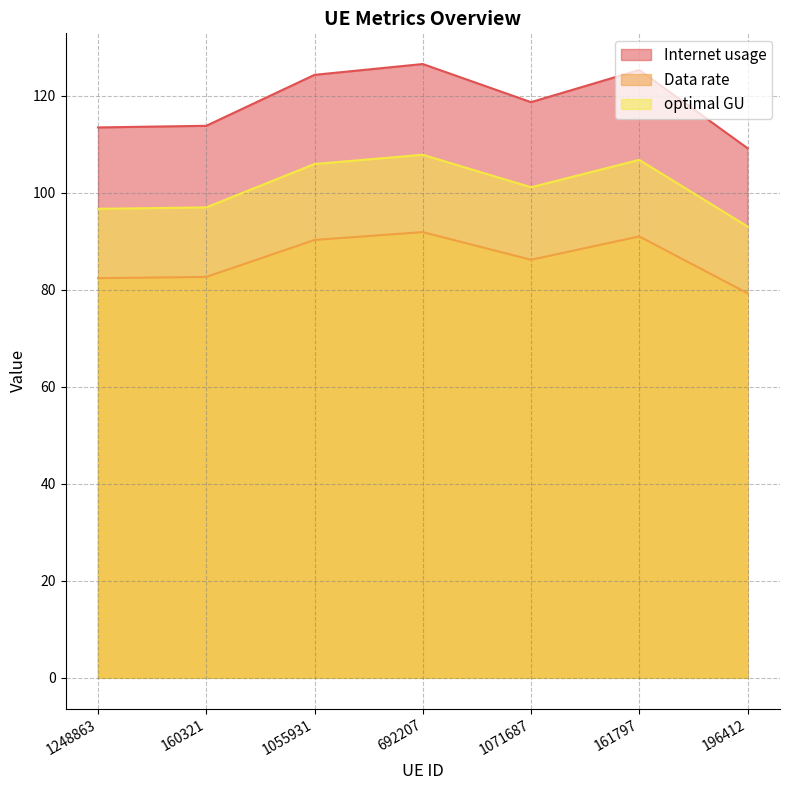

What is the label of the 3rd point from the right?

1071687